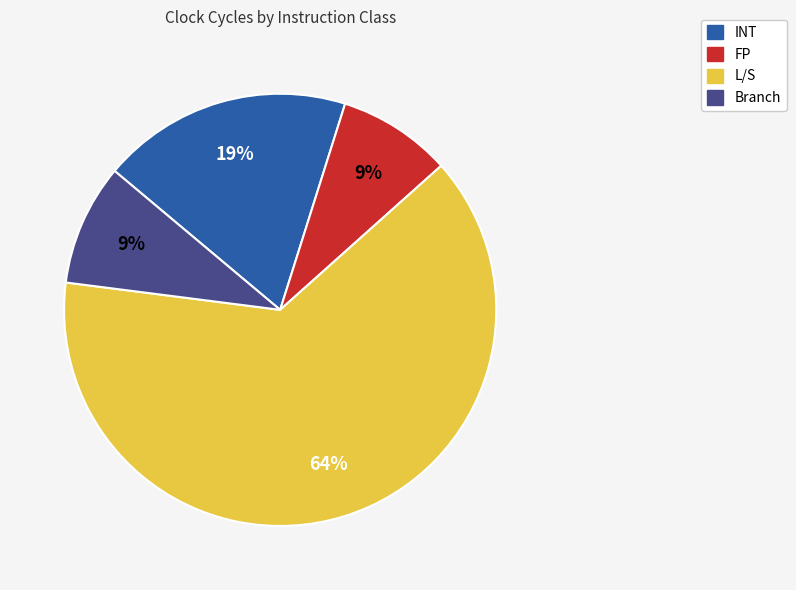

To the nearest percent, what is the combined percentage of INT and L/S?

82%